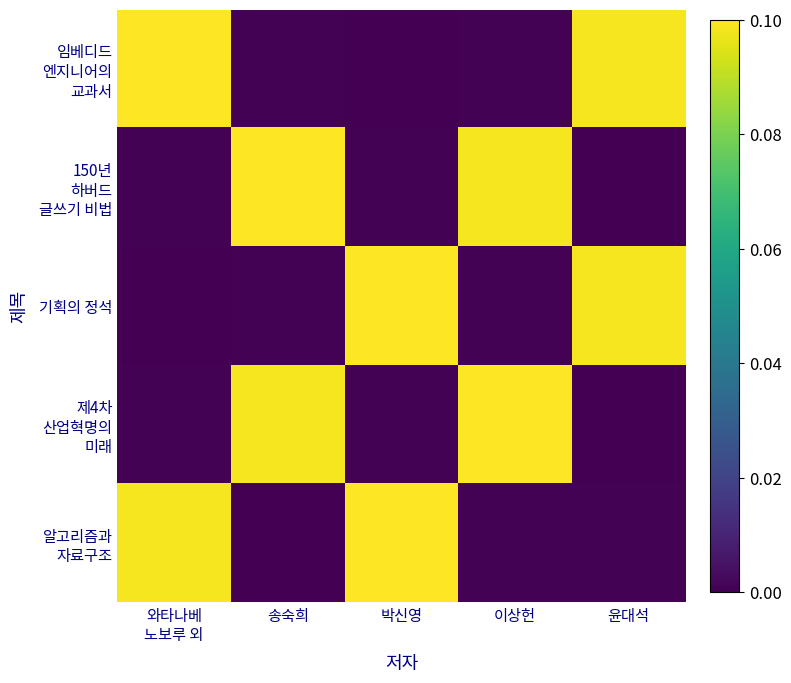

What is the maximum value shown in the chart?

0.1